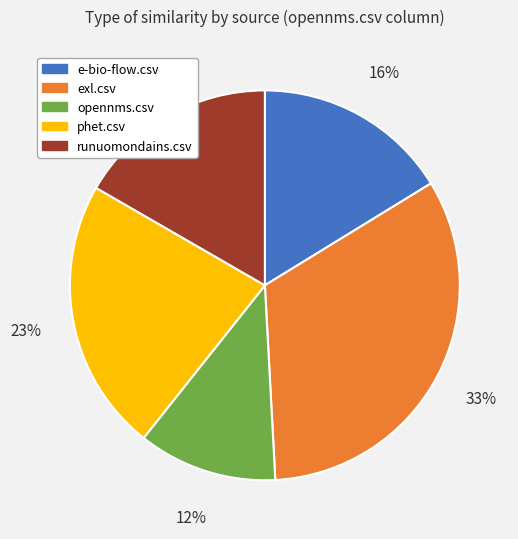

To the nearest percent, what is the average slice percentage?

20%